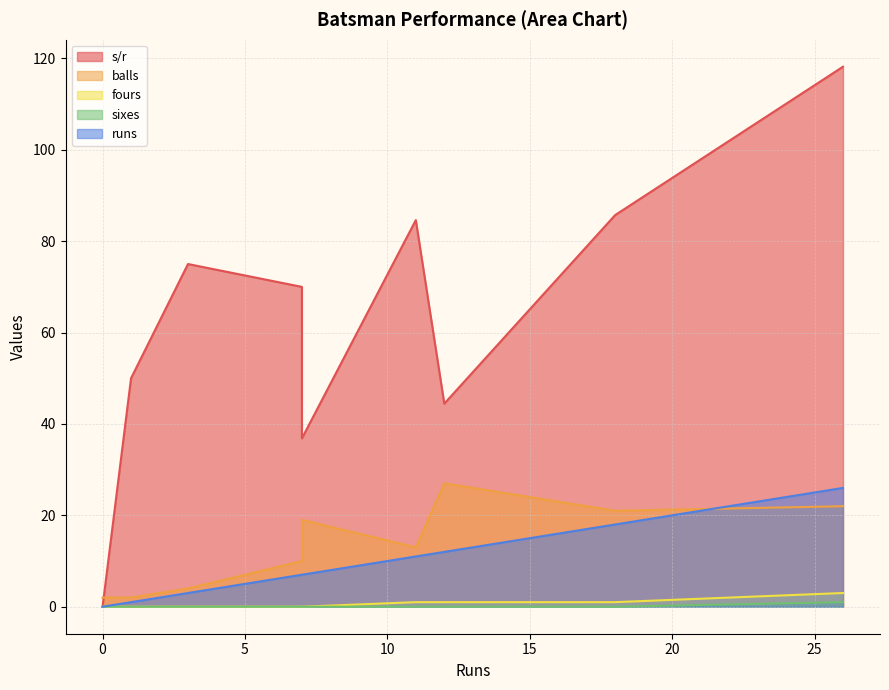

True or false: sixes has more than 2 interior local peaks.

False